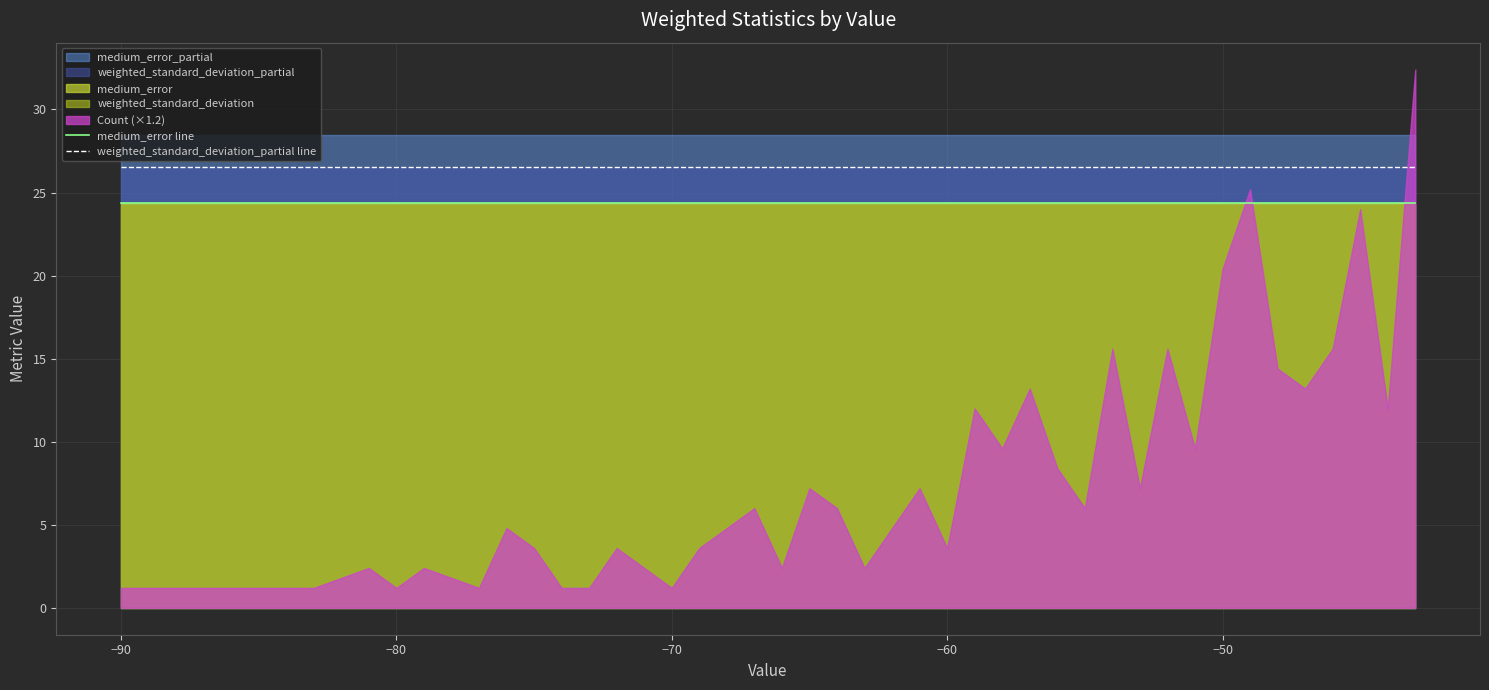

True or false: medium_error line and weighted_standard_deviation_partial line intersect in this chart.

False